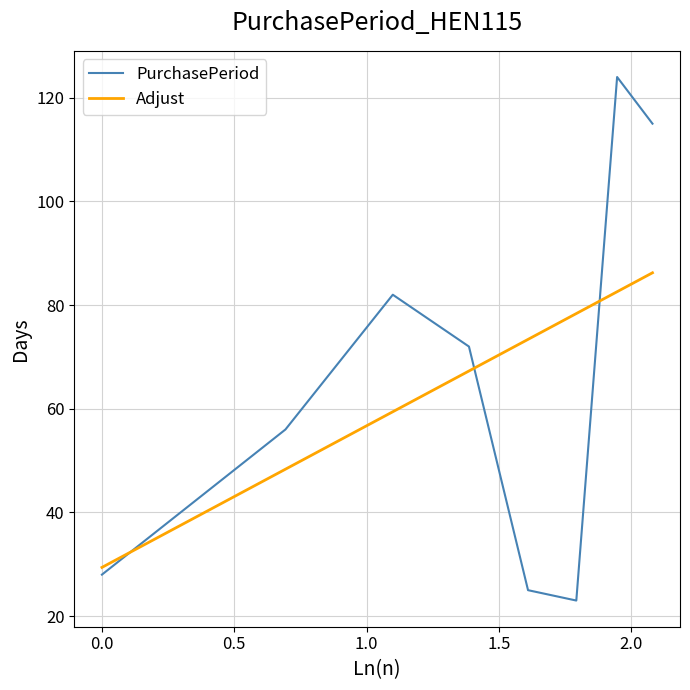

After their last crossing, which series has the higher values: Adjust or PurchasePeriod?

PurchasePeriod